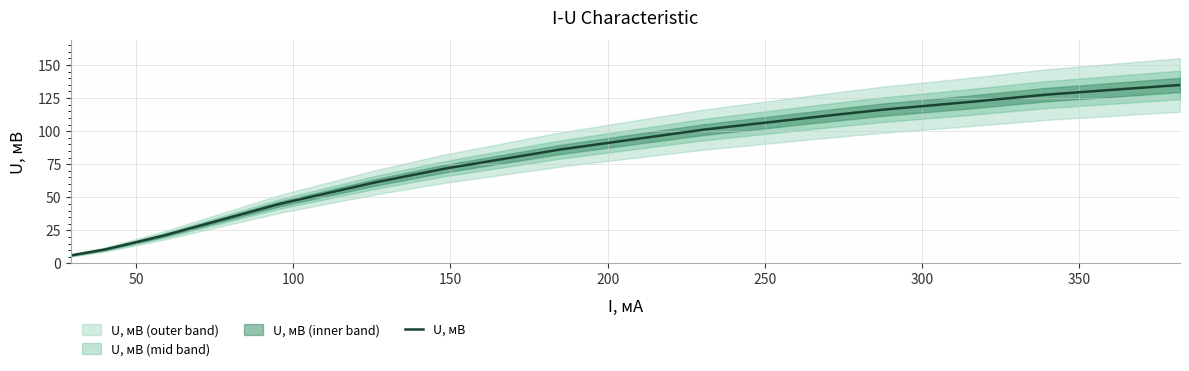

True or false: there are more than 2 points higher than both neighbors.

False